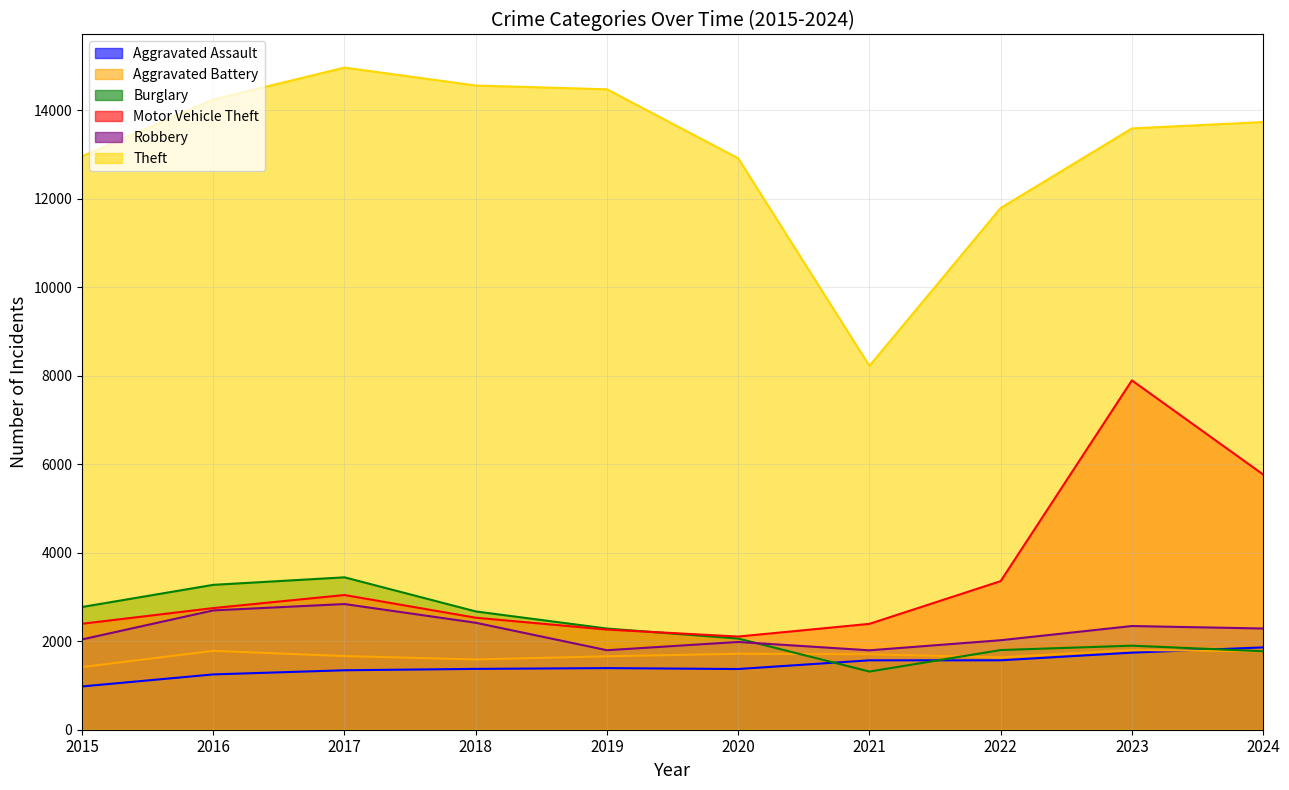

Does the chart have visible grid lines?

Yes